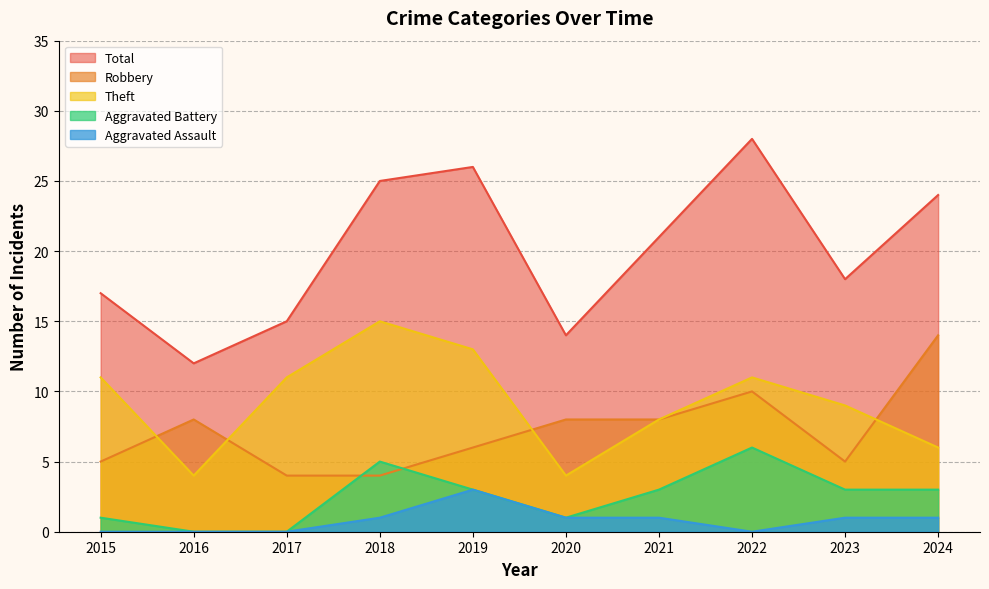

How many data points in Aggravated Battery are above 3?

2